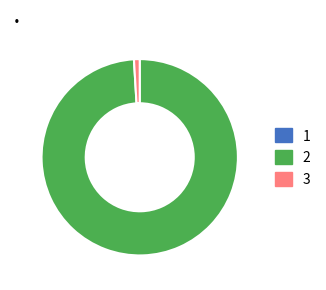

Do 3 and 2 together represent more than half of the pie?

Yes